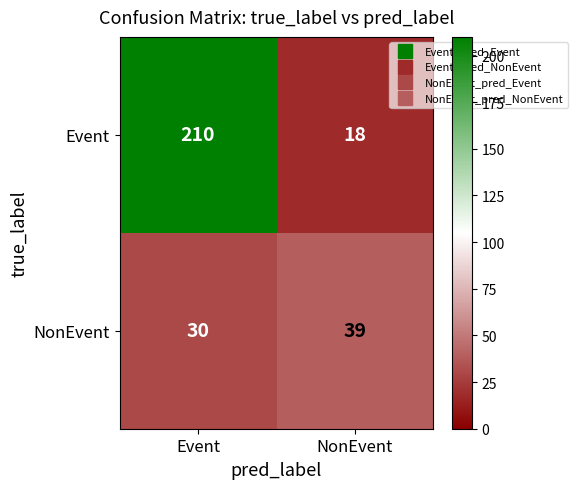

Reading left to right, list all the values displayed in this chart.

Event: 210	18
NonEvent: 30	39